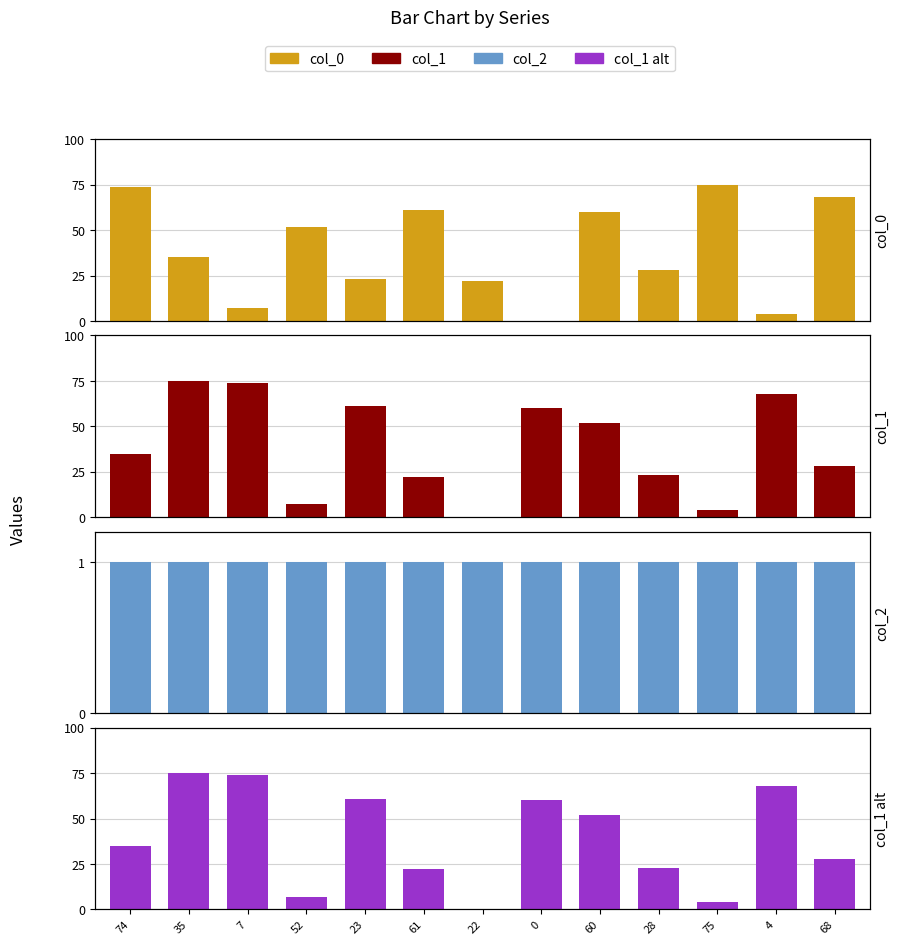

Reading right to left, list all the values displayed in this chart.

col_0: 68	4	75	28	60	0	22	61	23	52	7	35	74
col_1: 28	68	4	23	52	60	0	22	61	7	74	75	35
col_2: 1	1	1	1	1	1	1	1	1	1	1	1	1
col_1 alt: 28	68	4	23	52	60	0	22	61	7	74	75	35